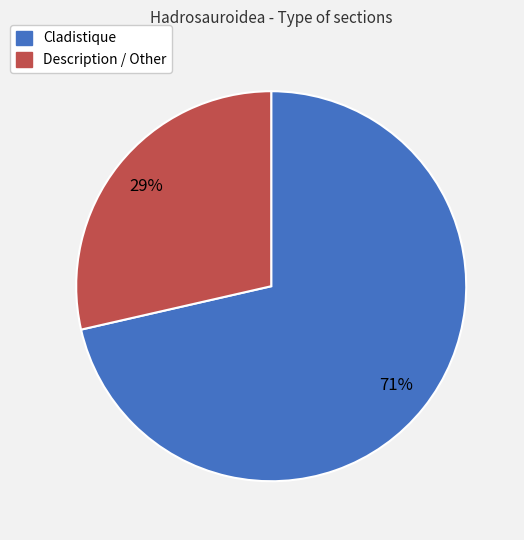

What is the smallest slice in the pie chart?

Description / Other